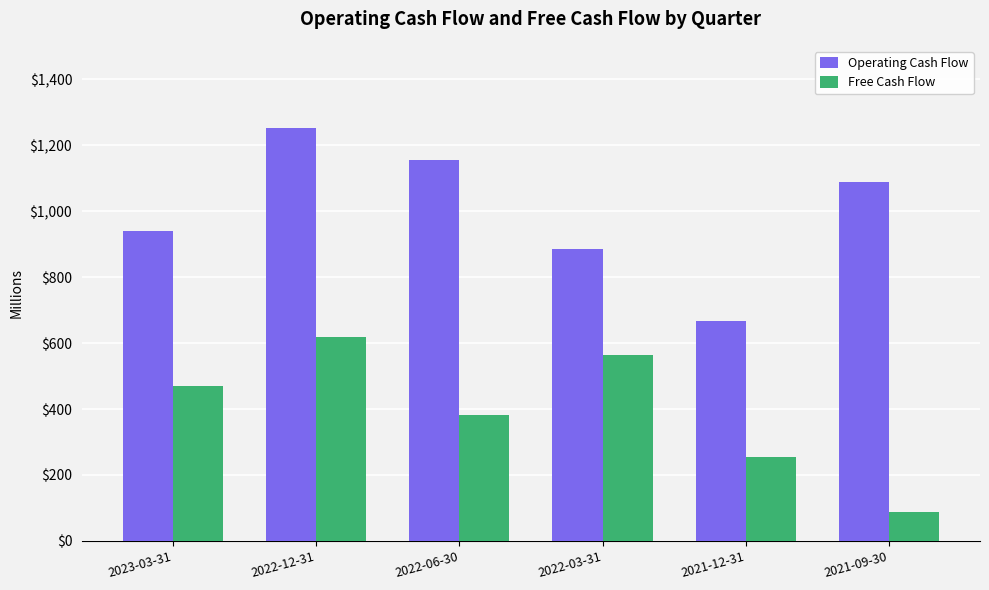

Rank the categories by Free Cash Flow value from highest to lowest.

2022-12-31, 2022-03-31, 2023-03-31, 2022-06-30, 2021-12-31, 2021-09-30